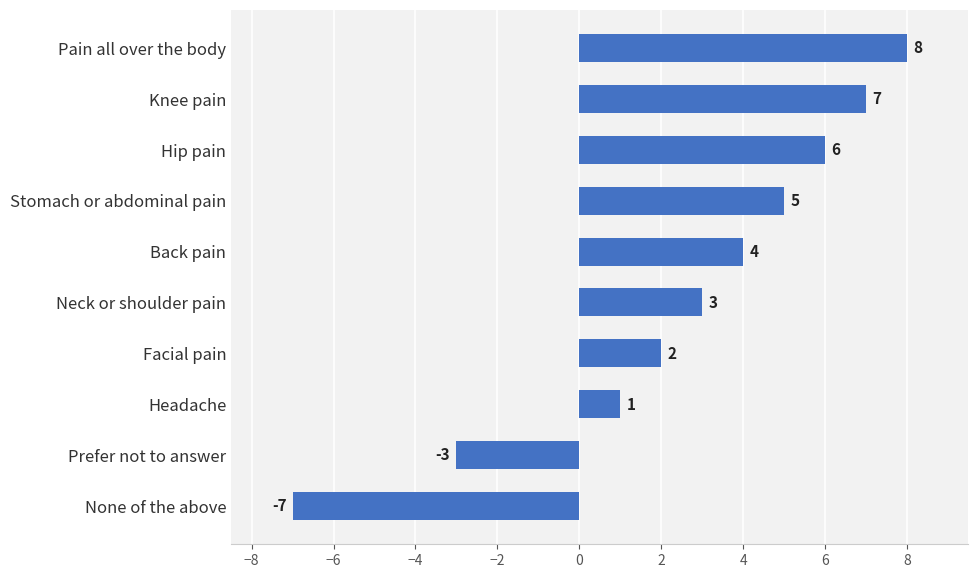

What is the difference between the maximum and minimum values?

15